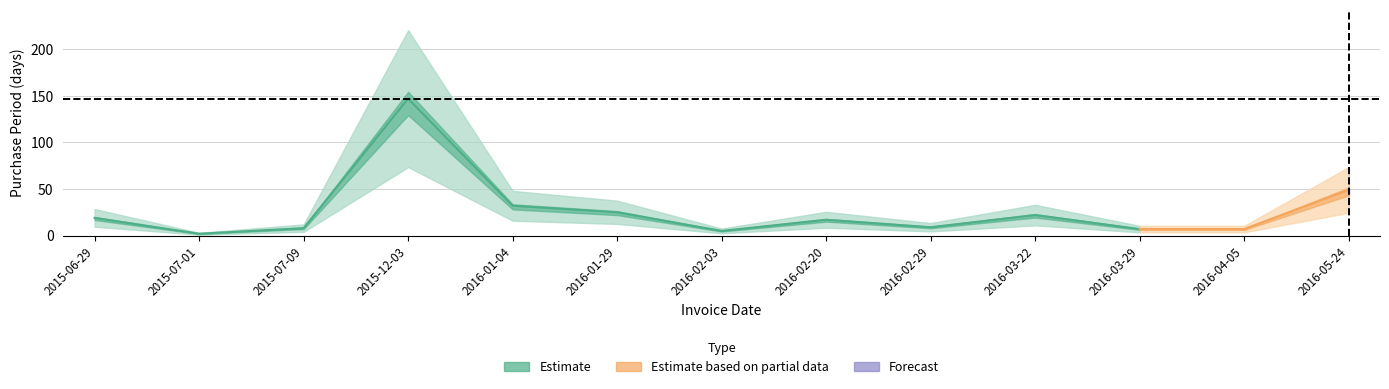

How many points are higher than both their immediate neighbors (excluding endpoints)?

3